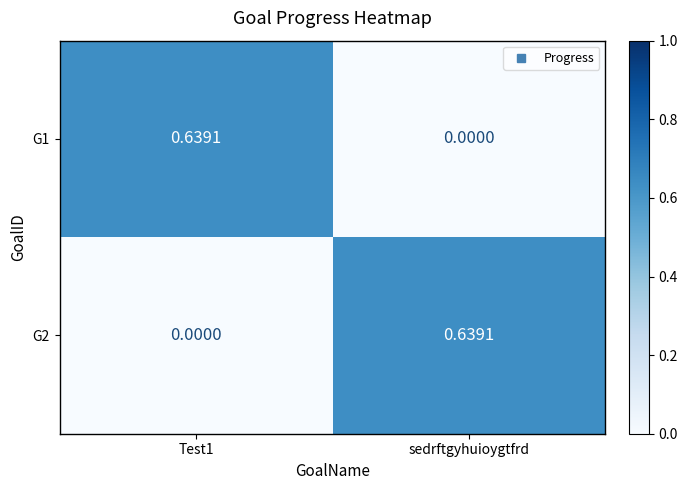

At which label does G2 reach its peak?

sedrftgyhuioygtfrd